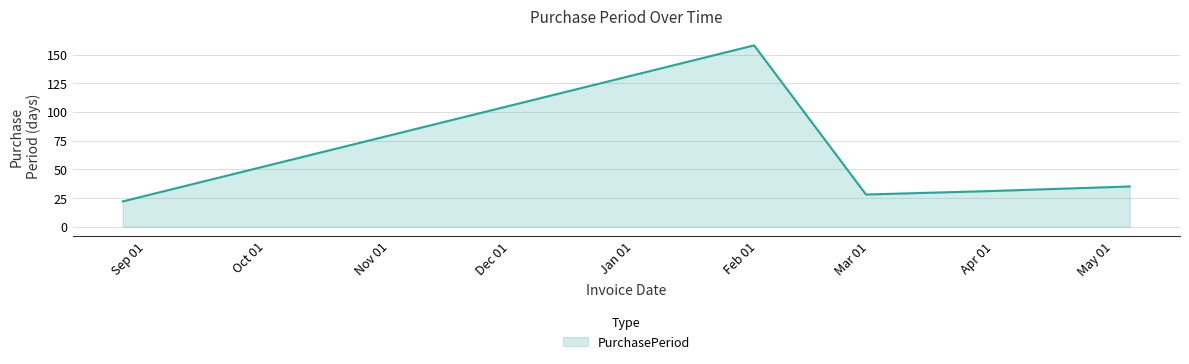

How many interior local valleys (lower than both neighbors) does the data have?

1